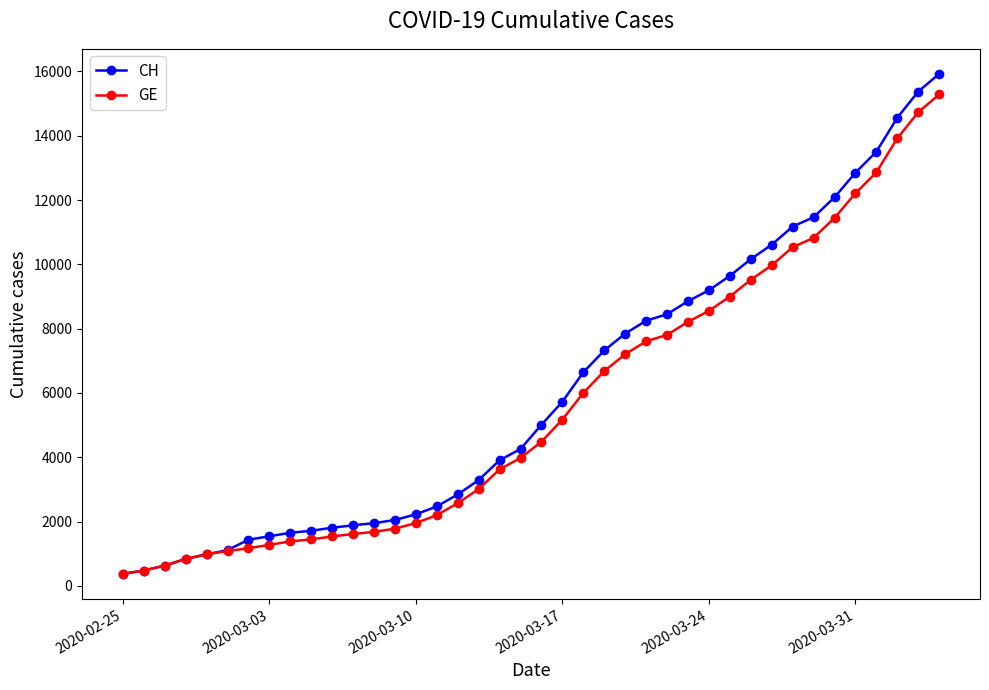

What is the value of the CH point at the 22nd from the left?

5731